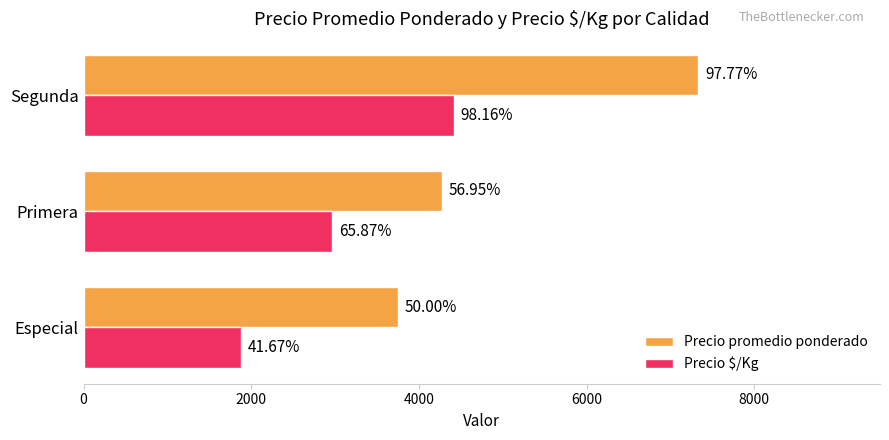

What is the minimum value for Precio promedio ponderado?

3750